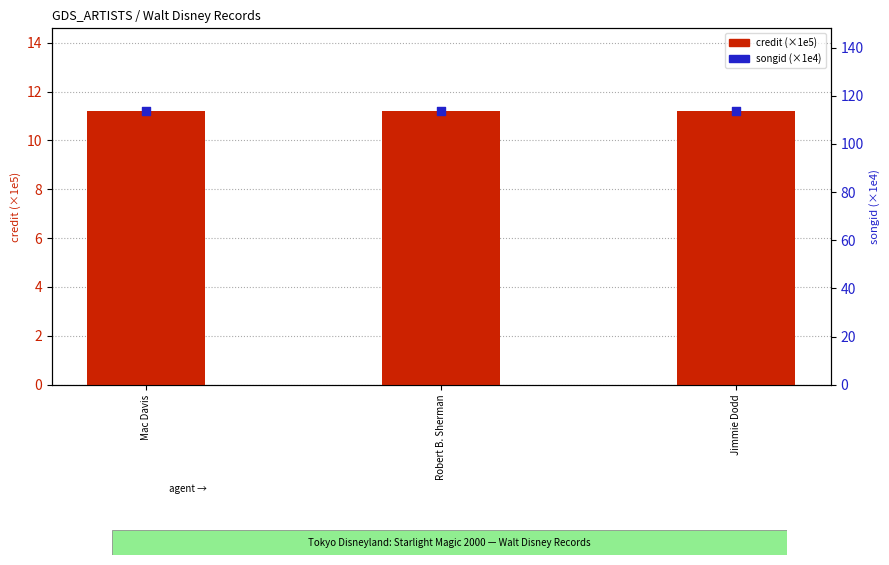

At which category is the sum across all series the highest?

Mac Davis